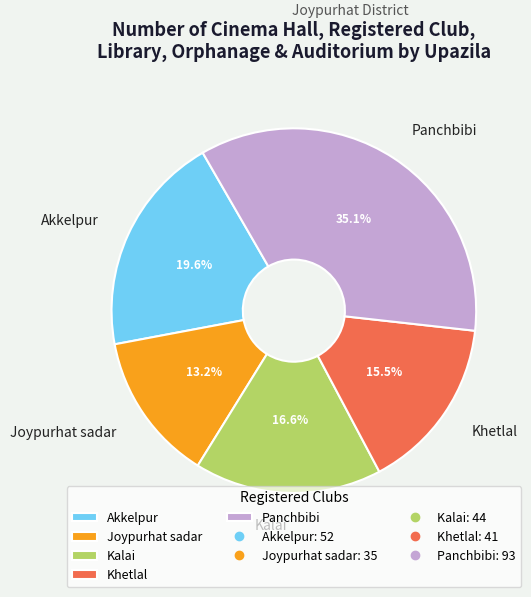

Which has a higher value, Akkelpur or Kalai?

Akkelpur